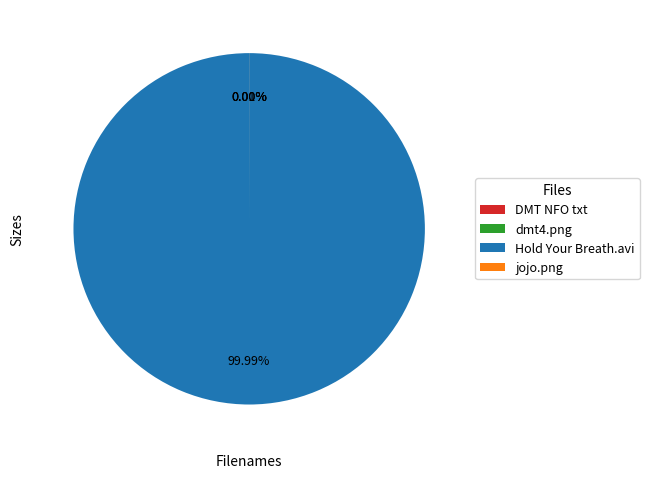

What is the majority slice?

Hold Your Breath.avi